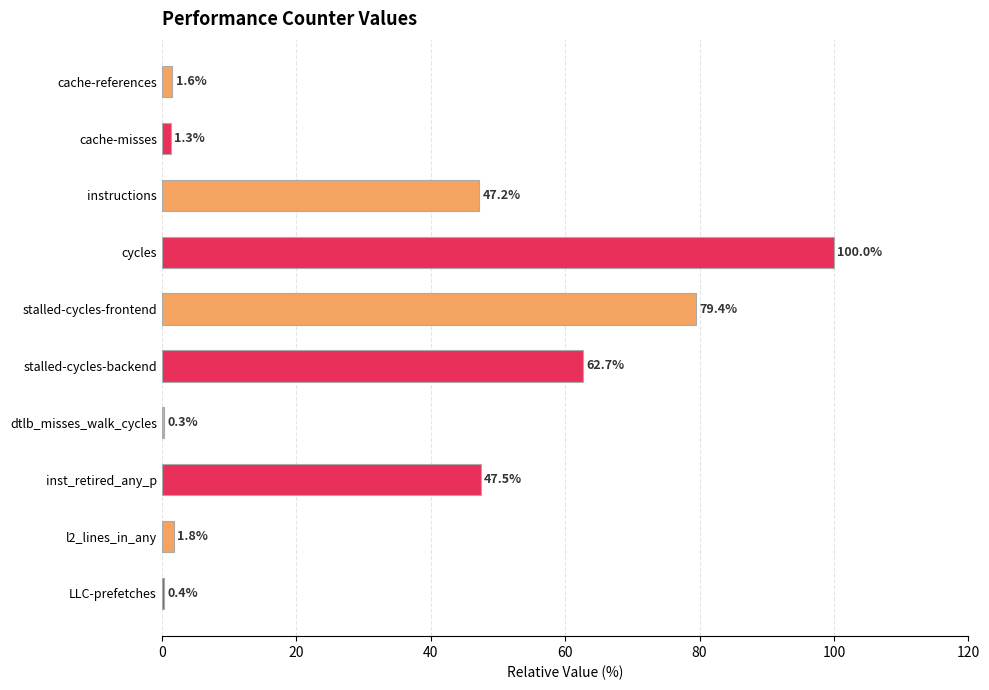

Are the bars horizontal?

Yes